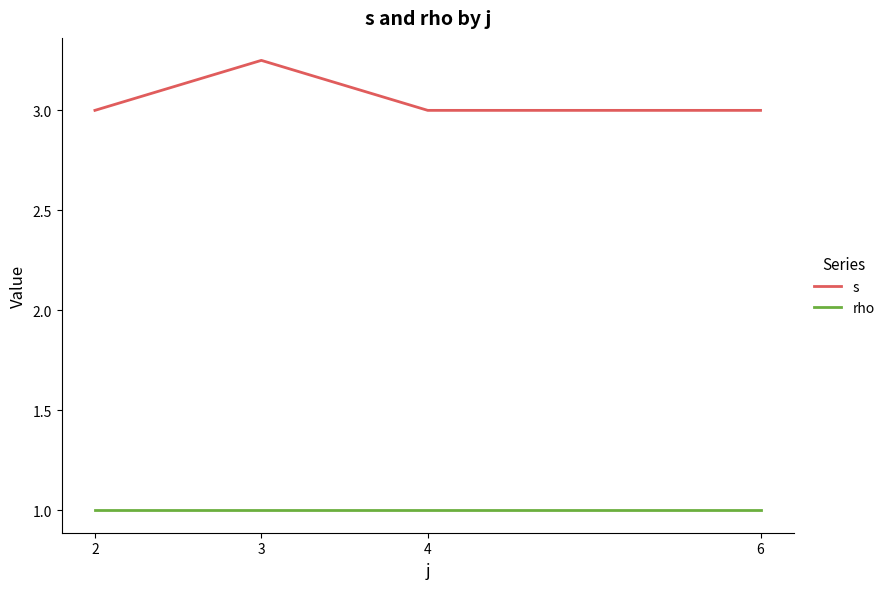

List the series in order of their overall mean, lowest first.

rho, s